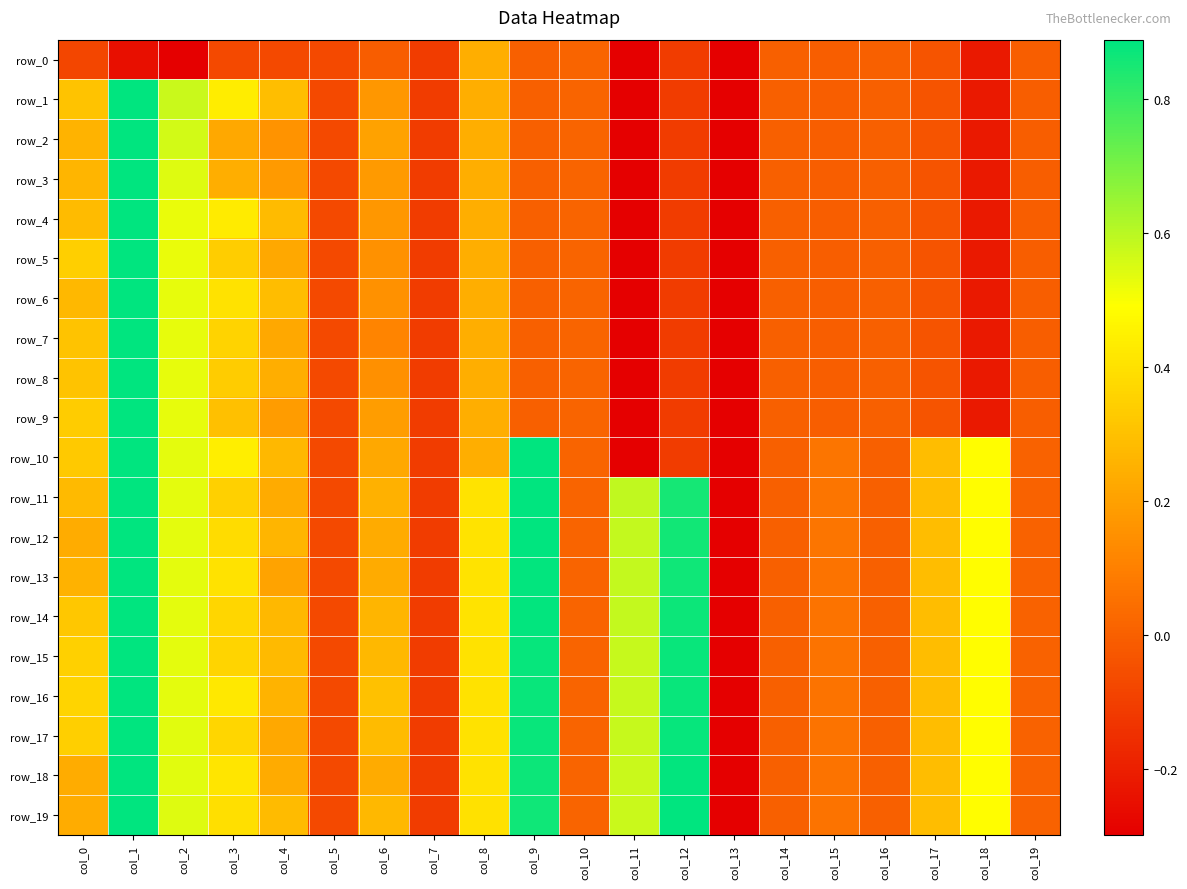

What is the sum of all row_13 values?

5.7